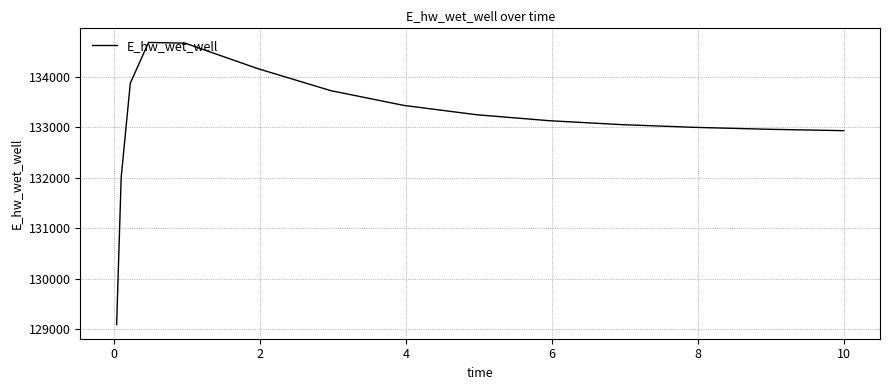

What is the greatest value displayed?

134675.3